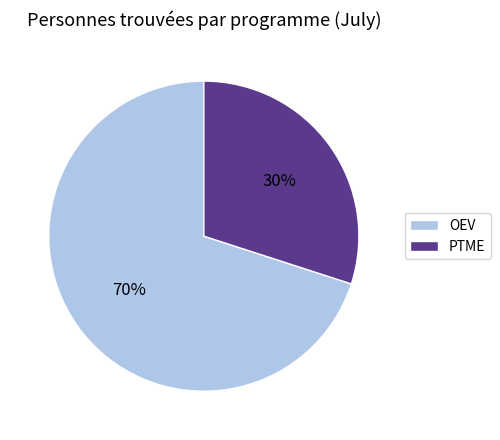

Approximately how many times larger is the value at PTME compared to OEV?

0.4